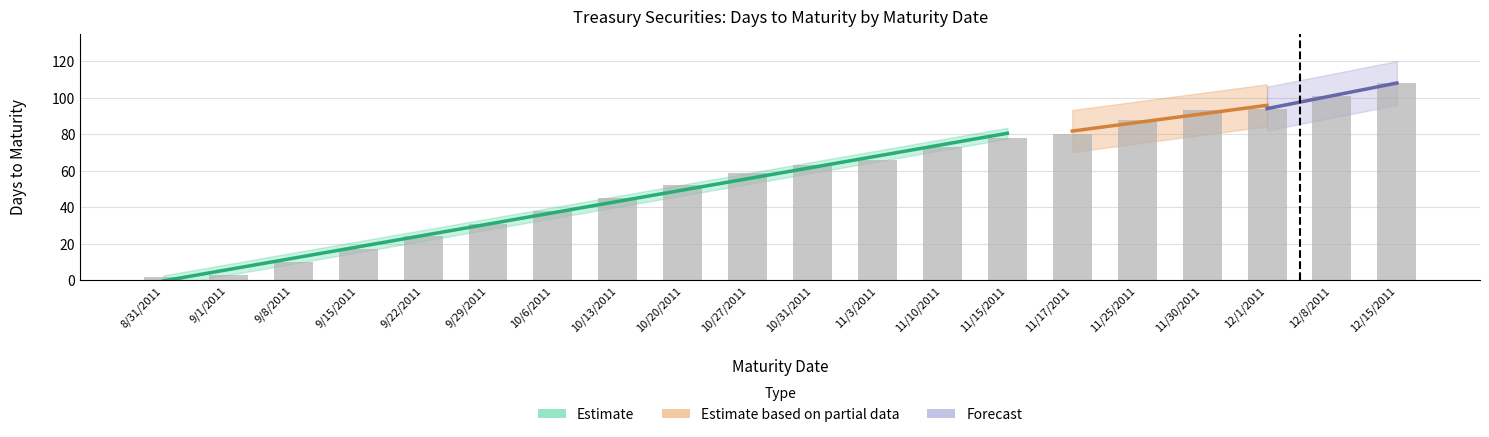

At which category does the chart reach its peak across all series?

12/15/2011